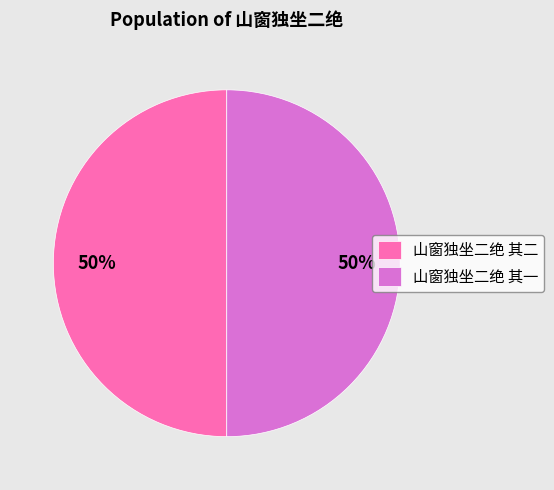

Combined, do 山窗独坐二绝 其二 and 山窗独坐二绝 其一 account for over 50%?

Yes